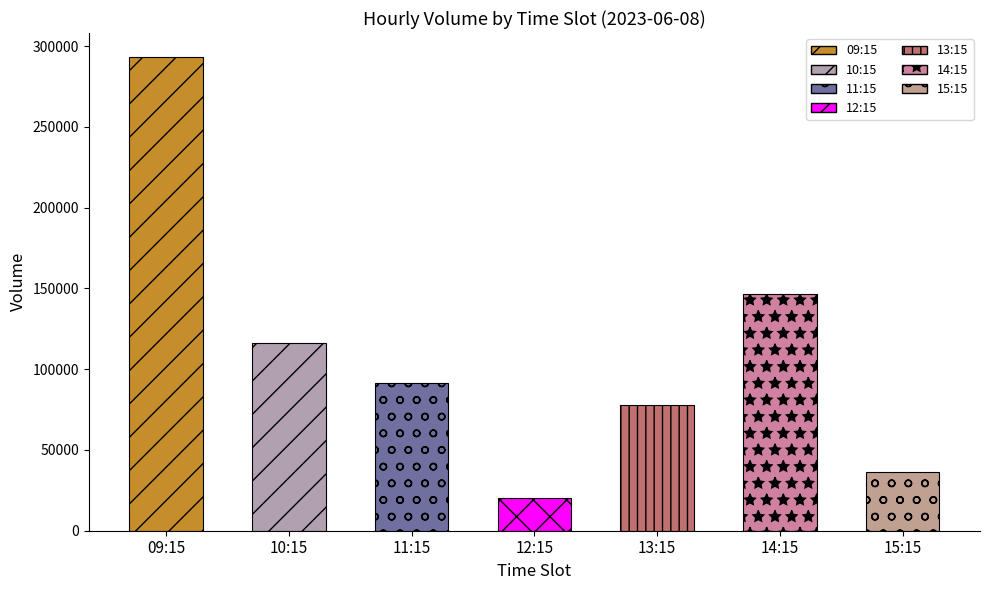

How many values are below 91630?

3